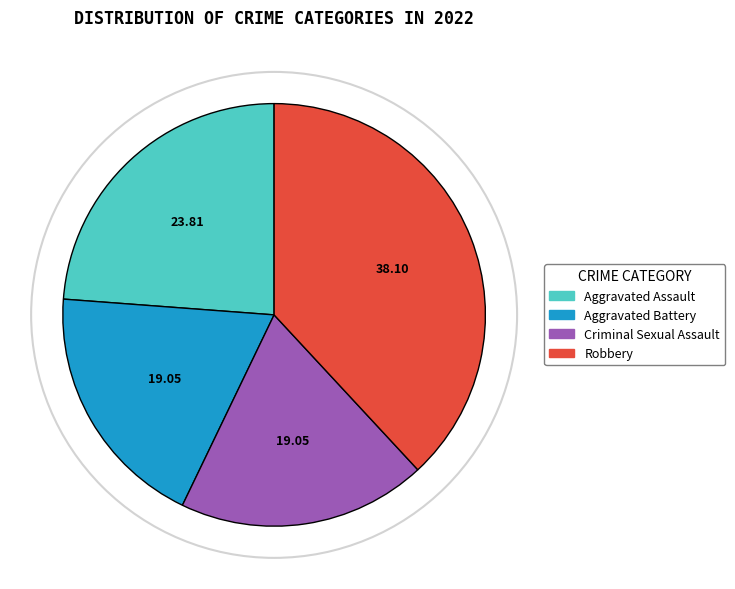

Which category has the biggest portion of the pie?

Robbery